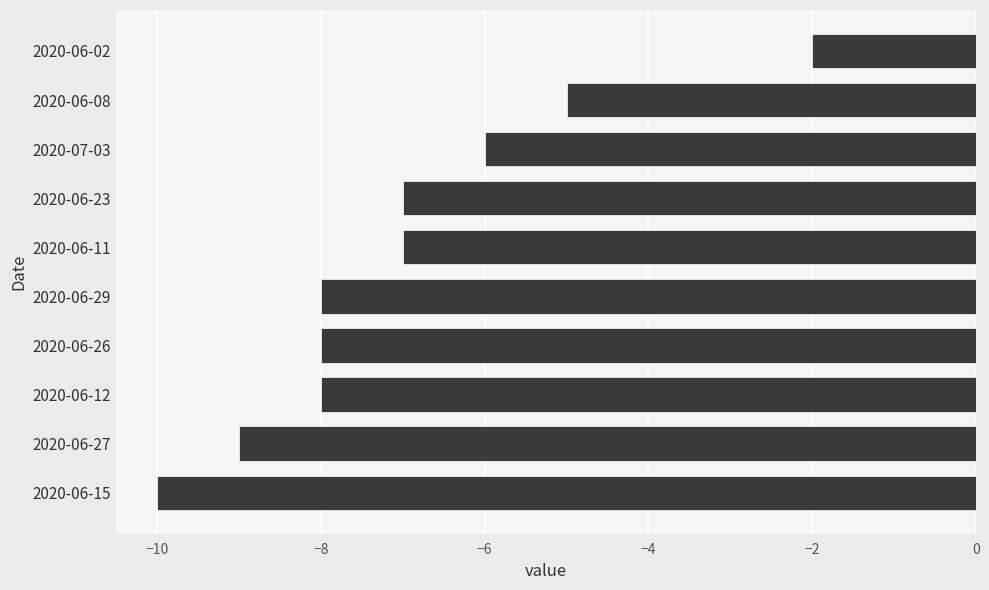

True or false: the data shows -11 at 2020-06-29.

False